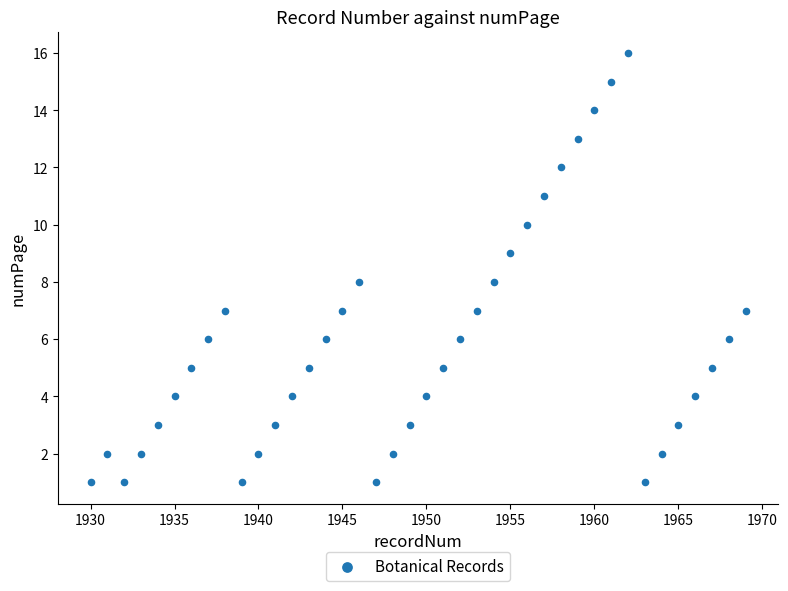

What is the range of Y values (max minus min)?

15